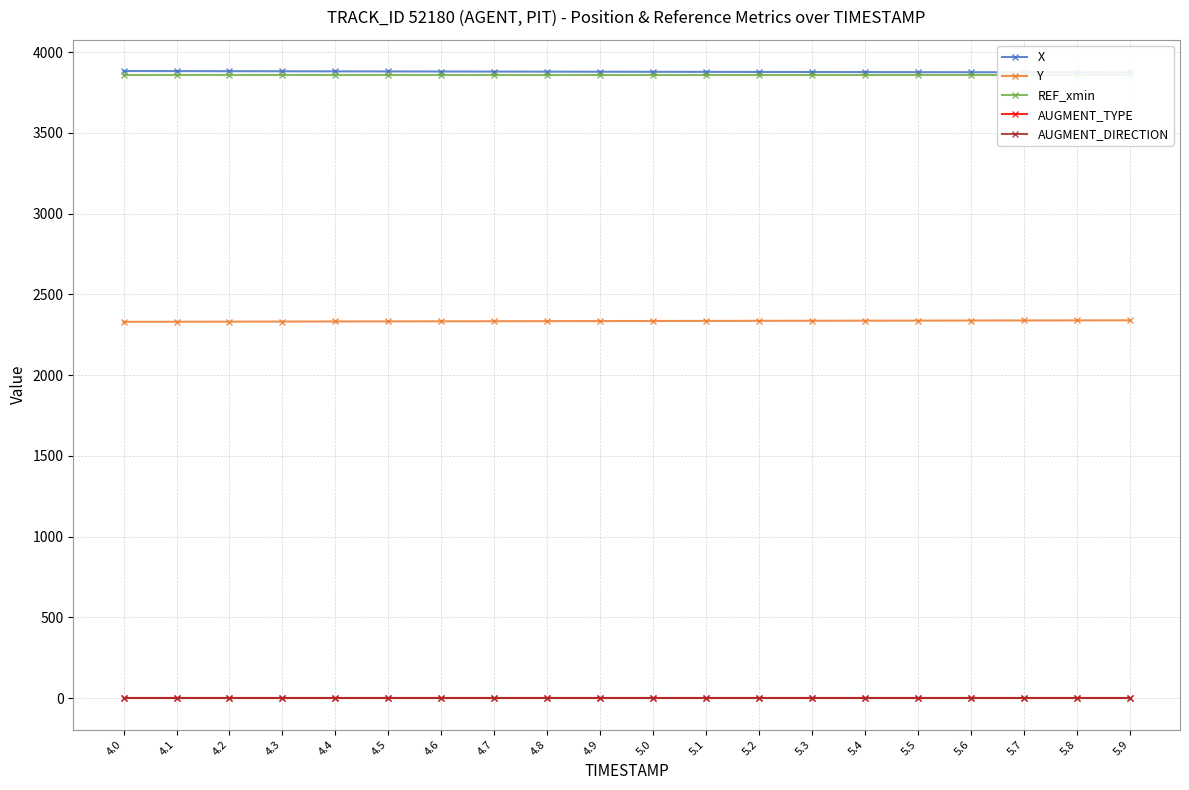

At how many categories does at least one series exceed 2518?

20